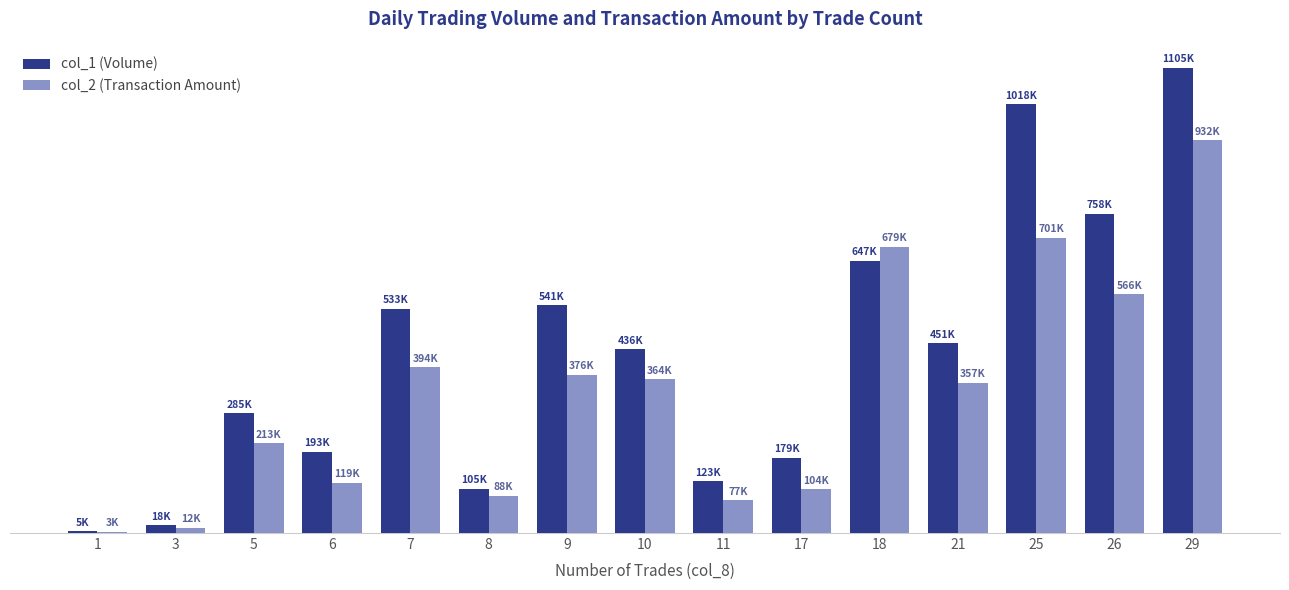

Reading left to right, transcribe all the data shown in this chart.

col_1 (Volume): 1=5000	3=18000	5=285000	6=193000	7=533000	8=105000	9=541000	10=436000	11=123000	17=179000	18=647000	21=451000	25=1018000	26=758000	29=1105000
col_2 (Transaction Amount): 1=3400	3=12500	5=213830	6=119650	7=394550	8=88550	9=376400	10=364600	11=77550	17=104460	18=679570	21=357160	25=701430	26=566530	29=932800